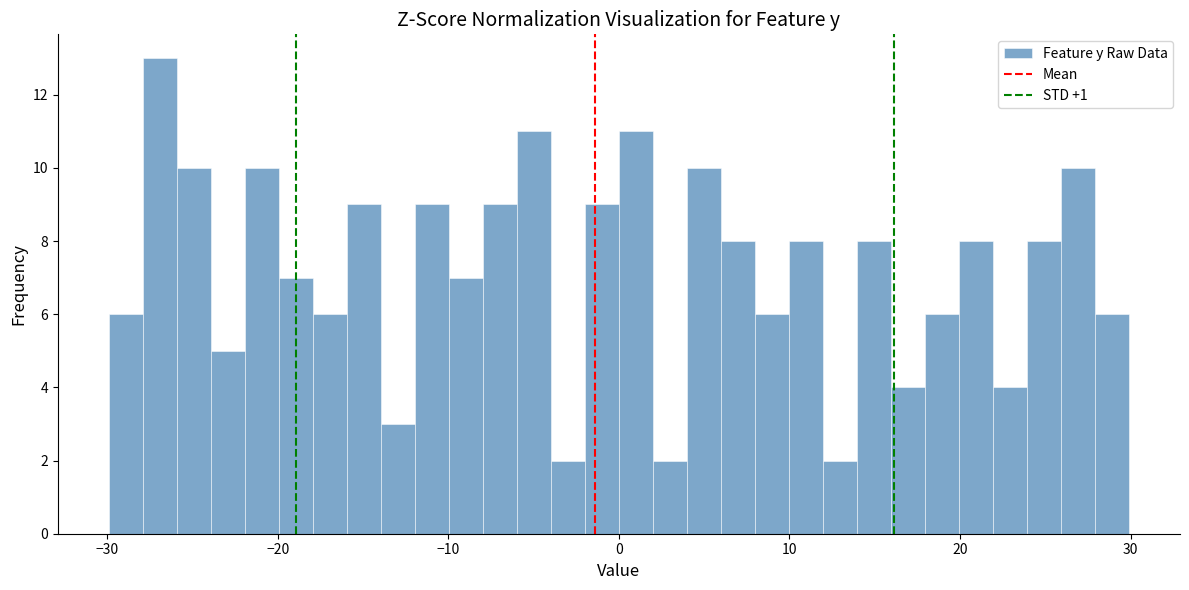

Read against the x-axis, roughly where is the centre of the tallest bar?

-27